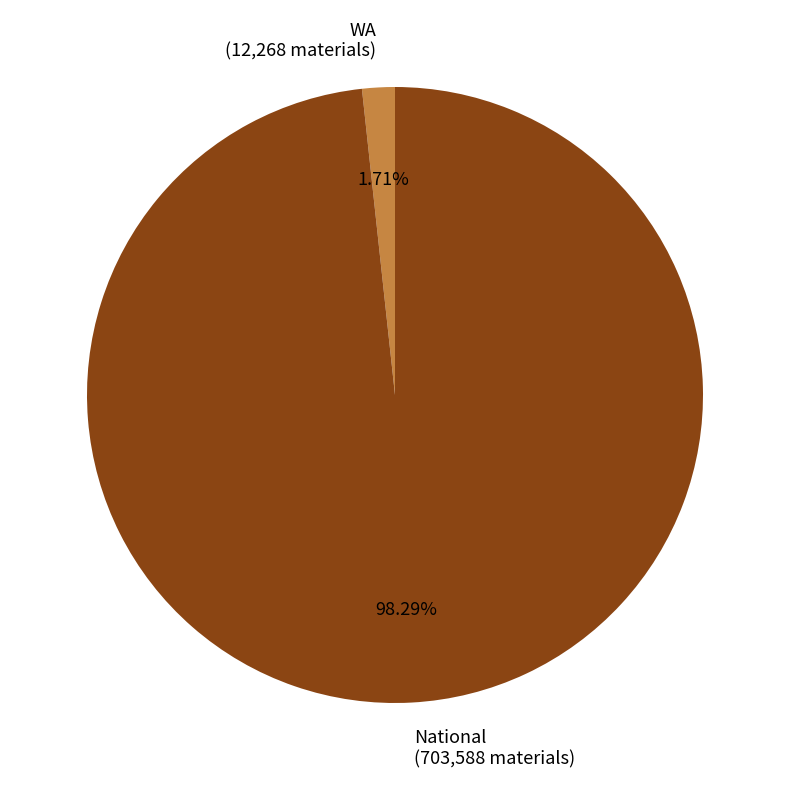

To the nearest percent, what portion does WA represent?

2%